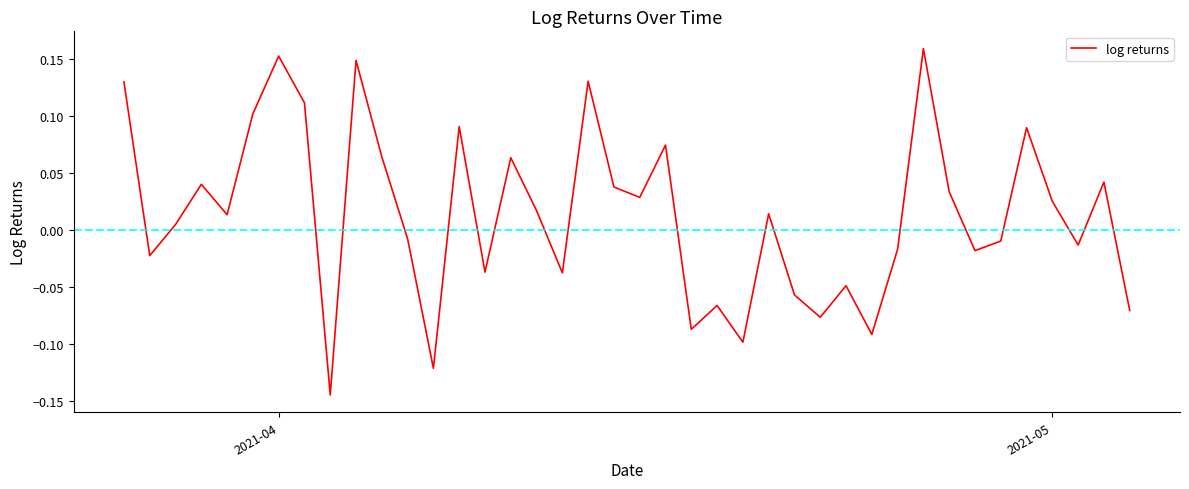

What is the difference between the maximum and minimum values?

0.3